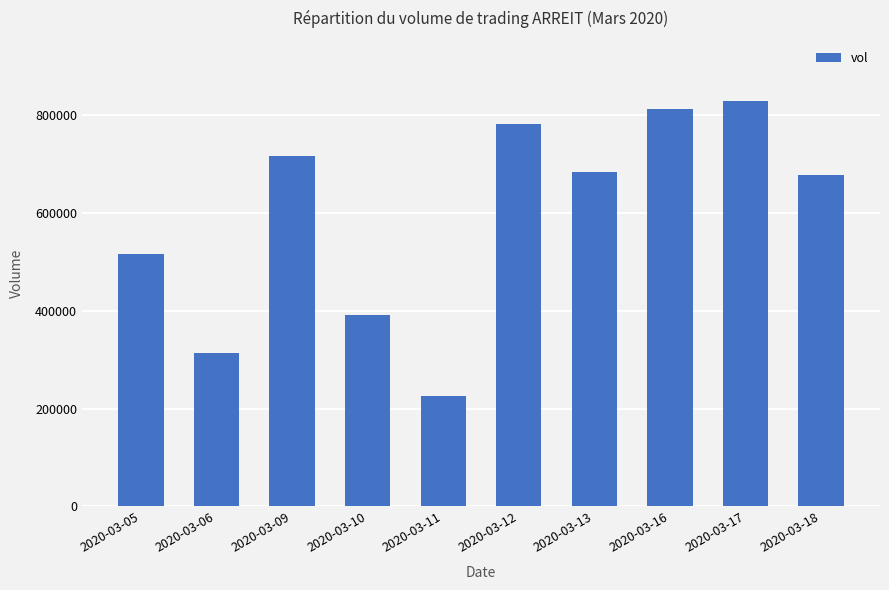

What is the value of the 3rd bar from the left?

717300